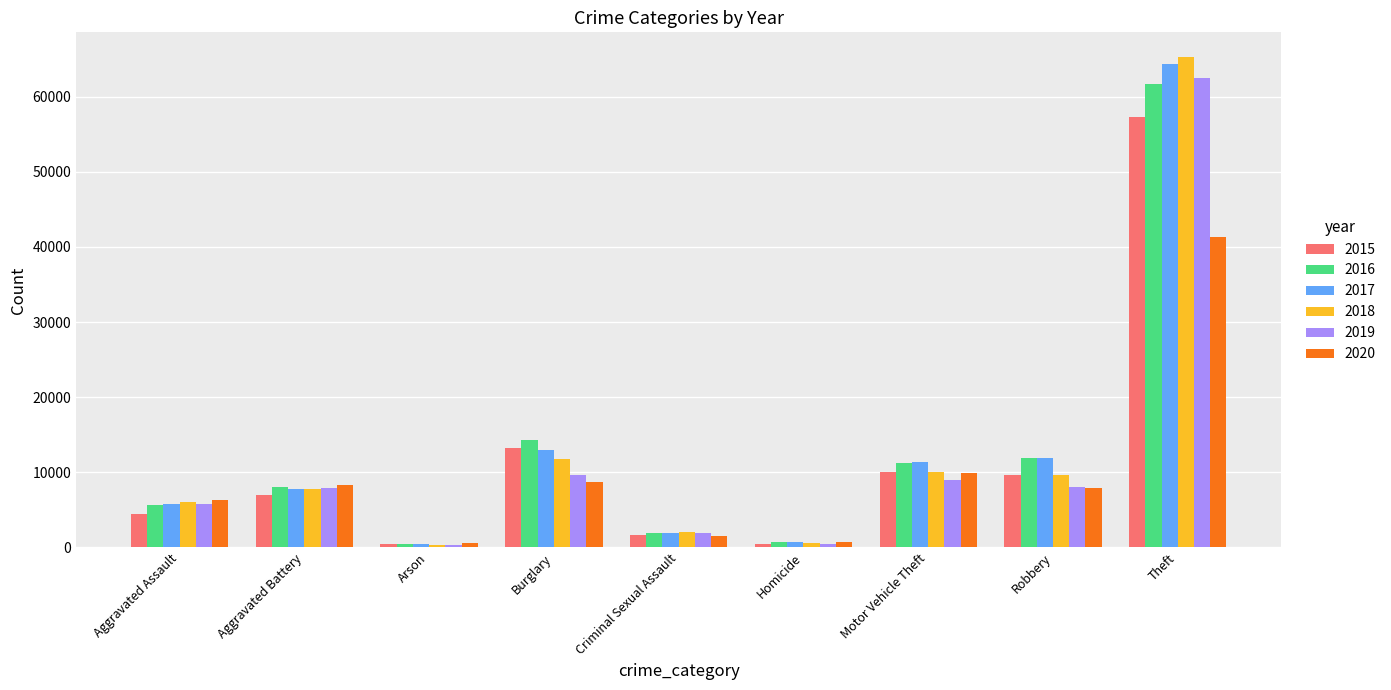

What is the average value of the 2019 series?

11735